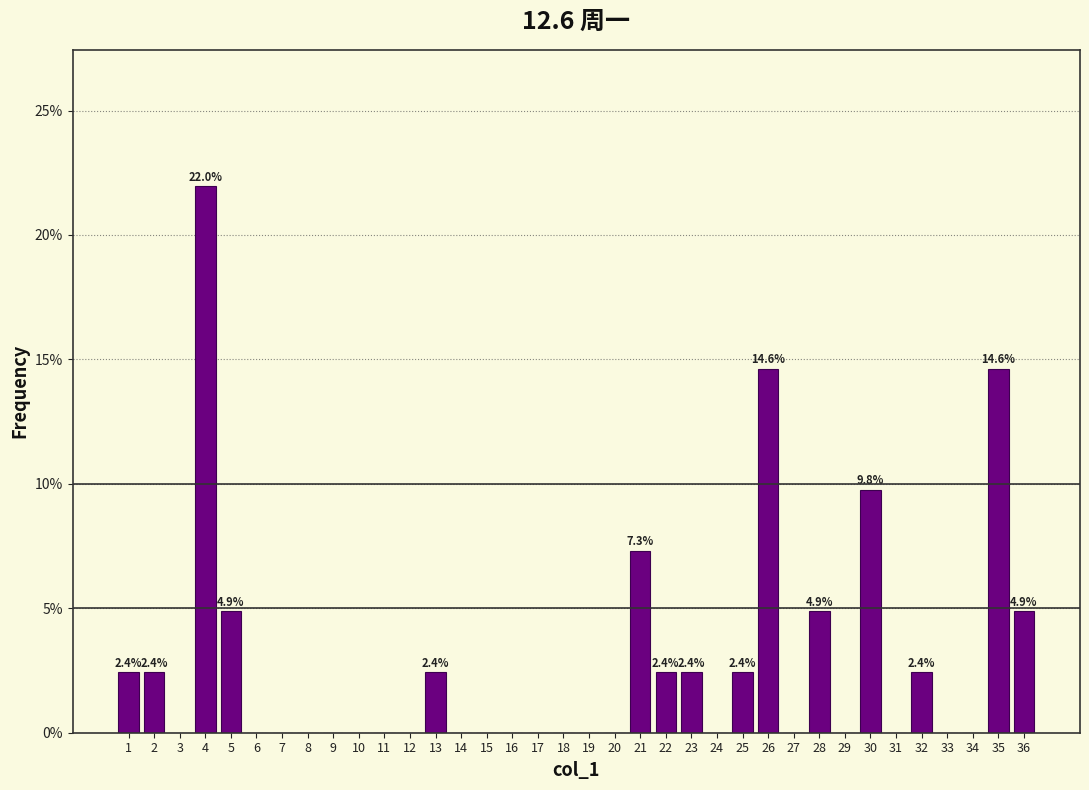

Over which range of the x-axis is the bar tallest?

3.5 to 4.5